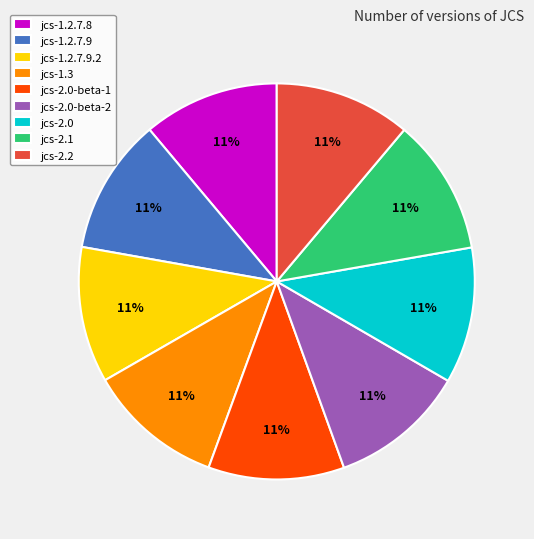

Does any single category account for the majority?

No